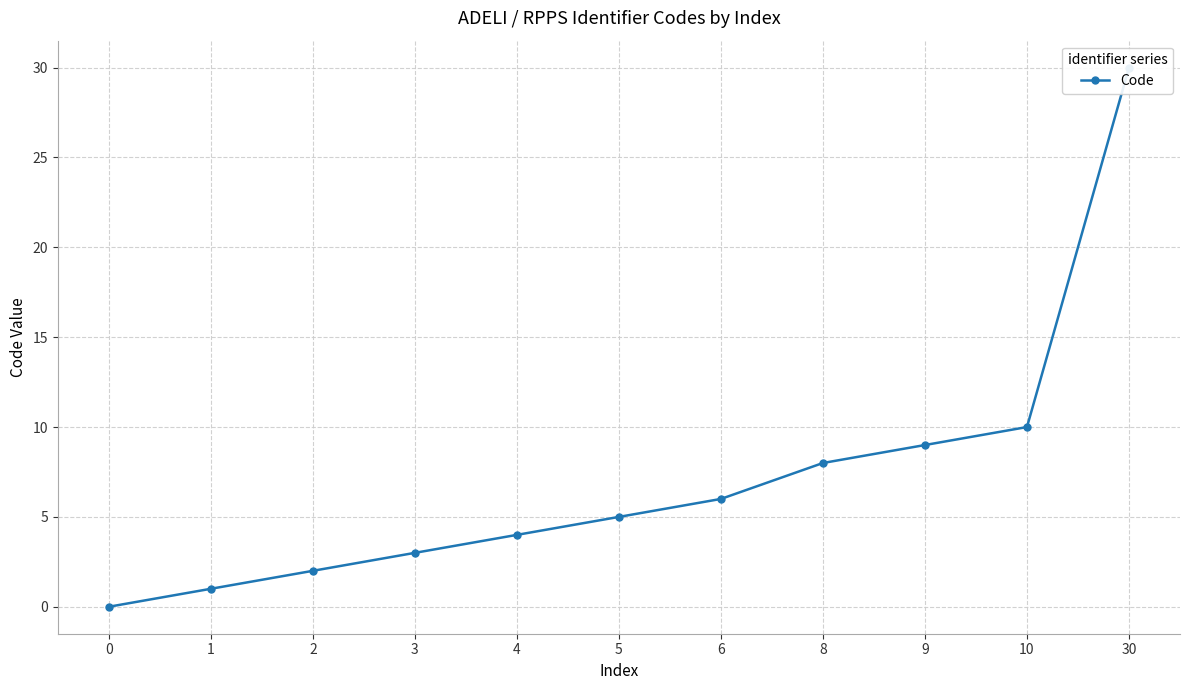

What is the sum of all values?

78